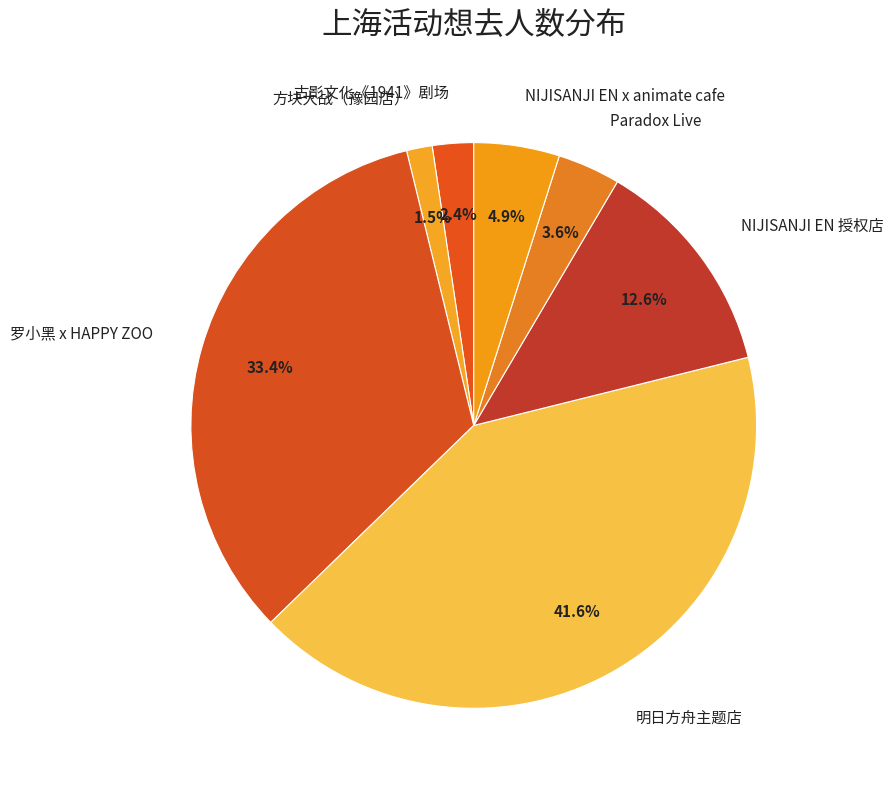

Do 罗小黑 x HAPPY ZOO and 明日方舟主题店 together represent more than half of the pie?

Yes